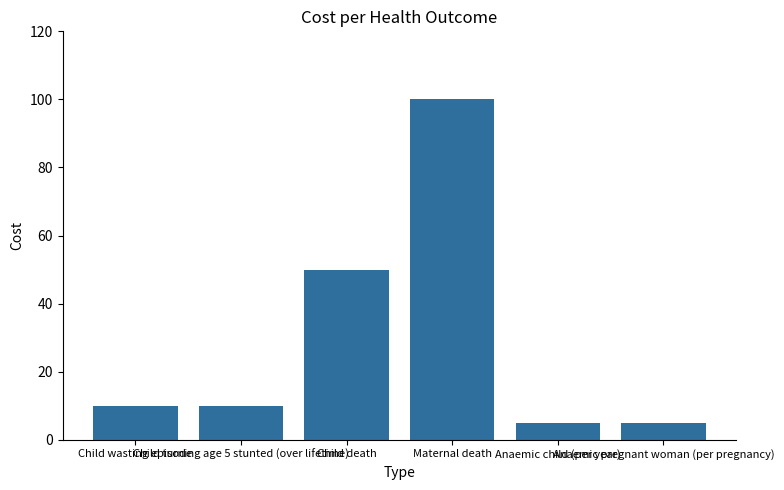

What is the value of the 2nd bar from the left?

10